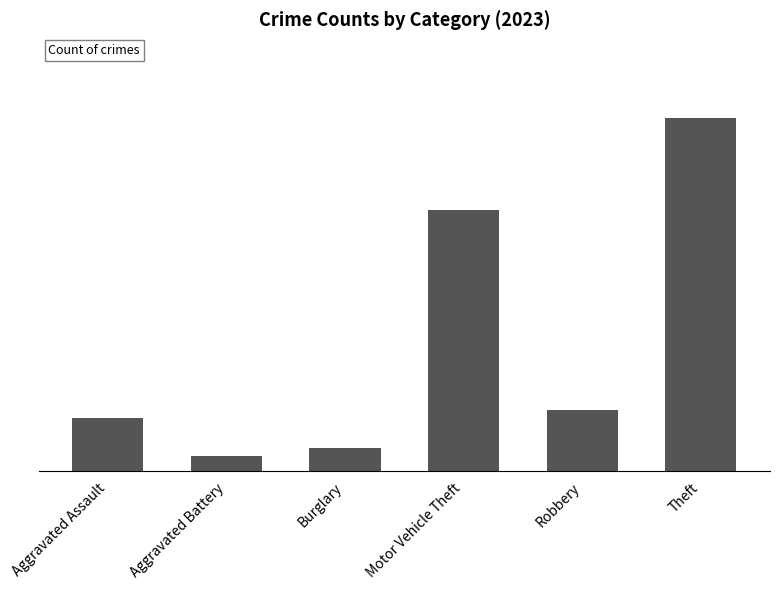

What is the value of the 5th bar from the left?

8